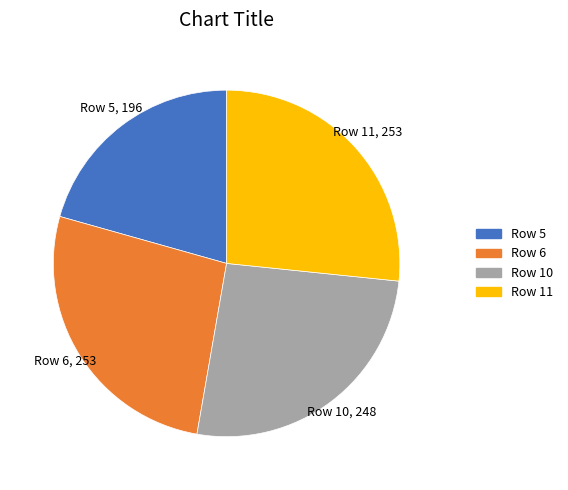

Which slice is the smallest?

Row 5